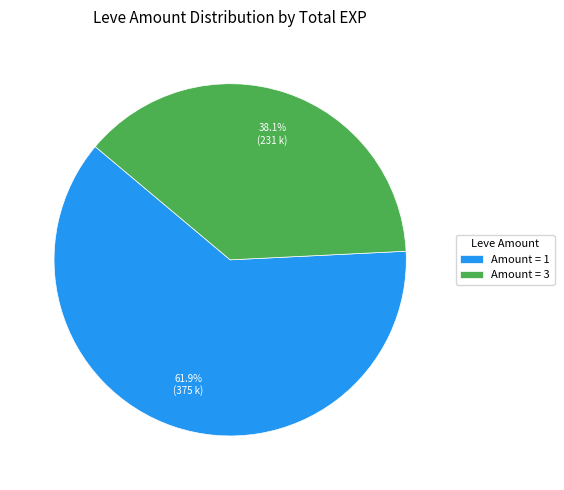

What is the majority slice?

Amount = 1